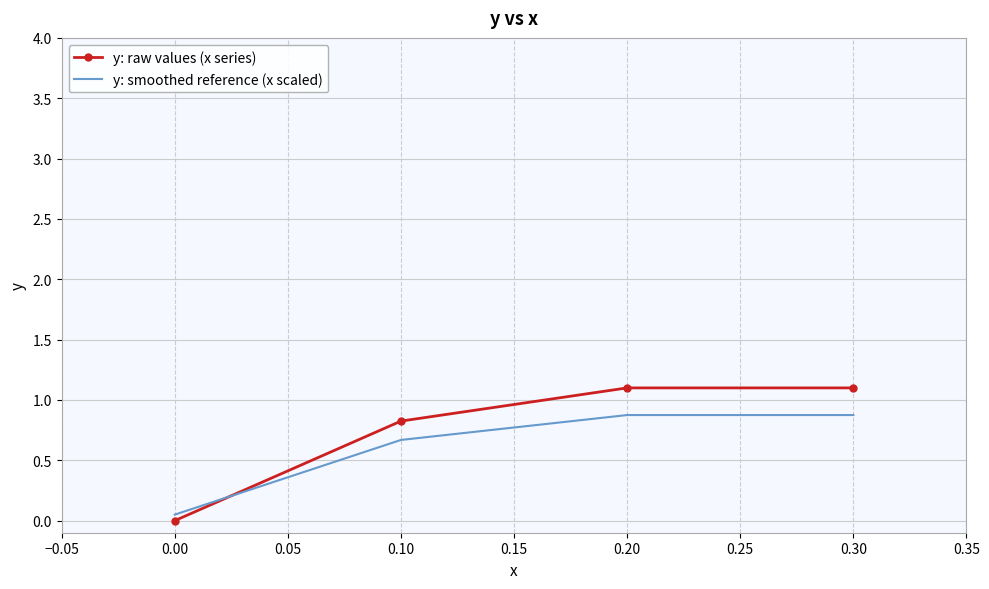

Which series has the largest range (max minus min)?

y: raw values (x series)